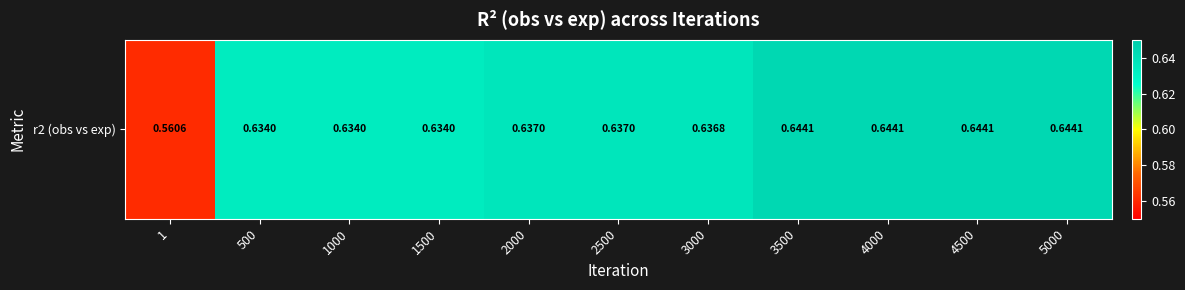

Reading left to right, transcribe all the data shown in this chart.

0.6	0.6	0.6	0.6	0.6	0.6	0.6	0.6	0.6	0.6	0.6